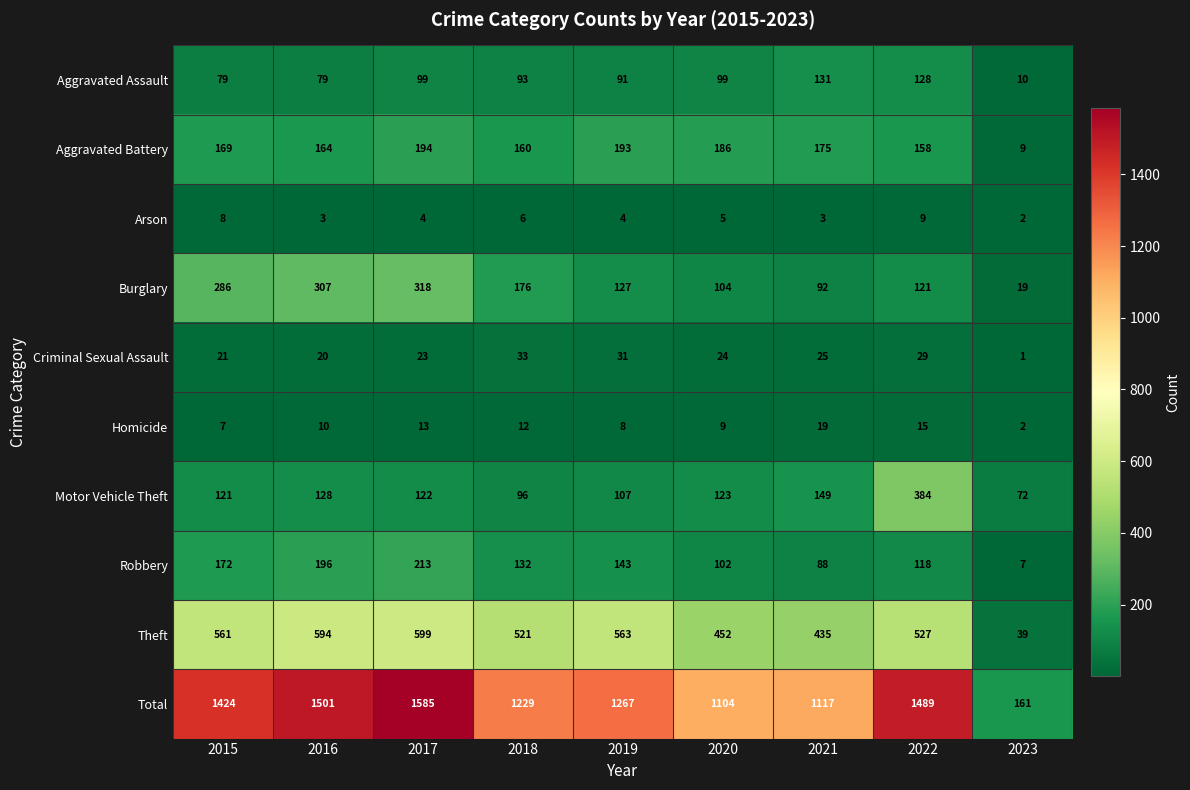

At which category does the chart reach its peak across all series?

2017